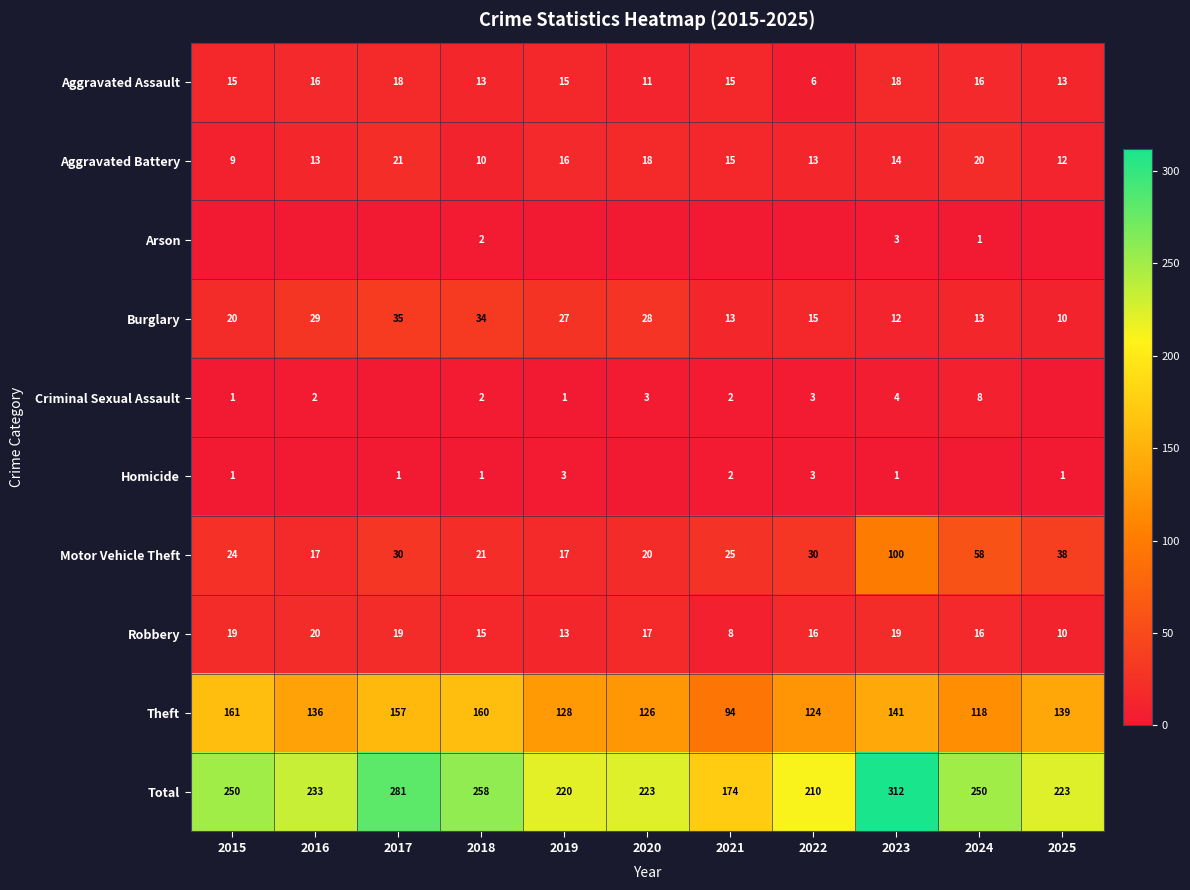

Rank the series by their maximum value, from lowest to highest.

Arson, Homicide, Criminal Sexual Assault, Aggravated Assault, Robbery, Aggravated Battery, Burglary, Motor Vehicle Theft, Theft, Total